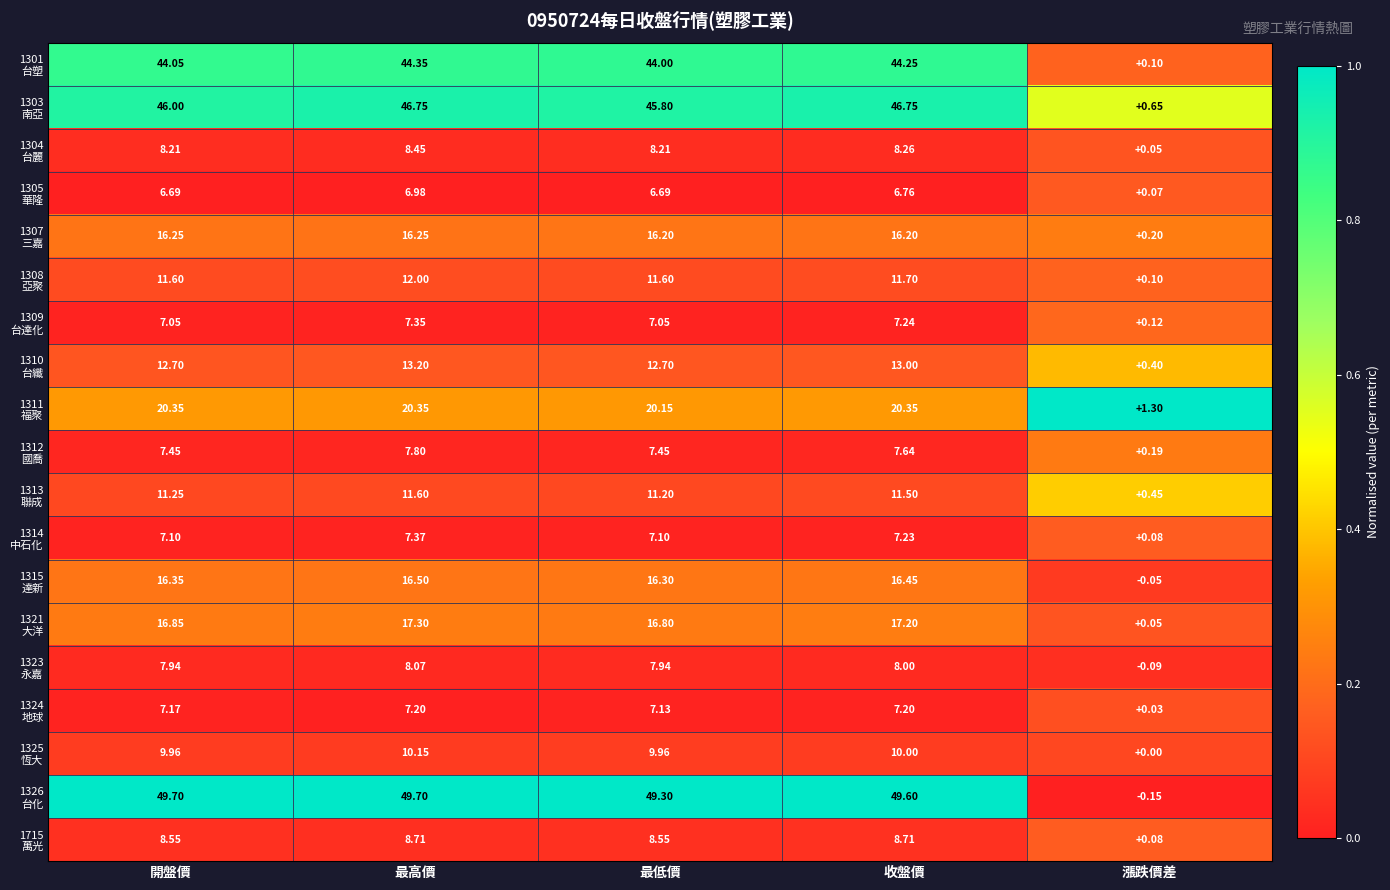

At which category does the chart reach its minimum across all series?

漲跌價差